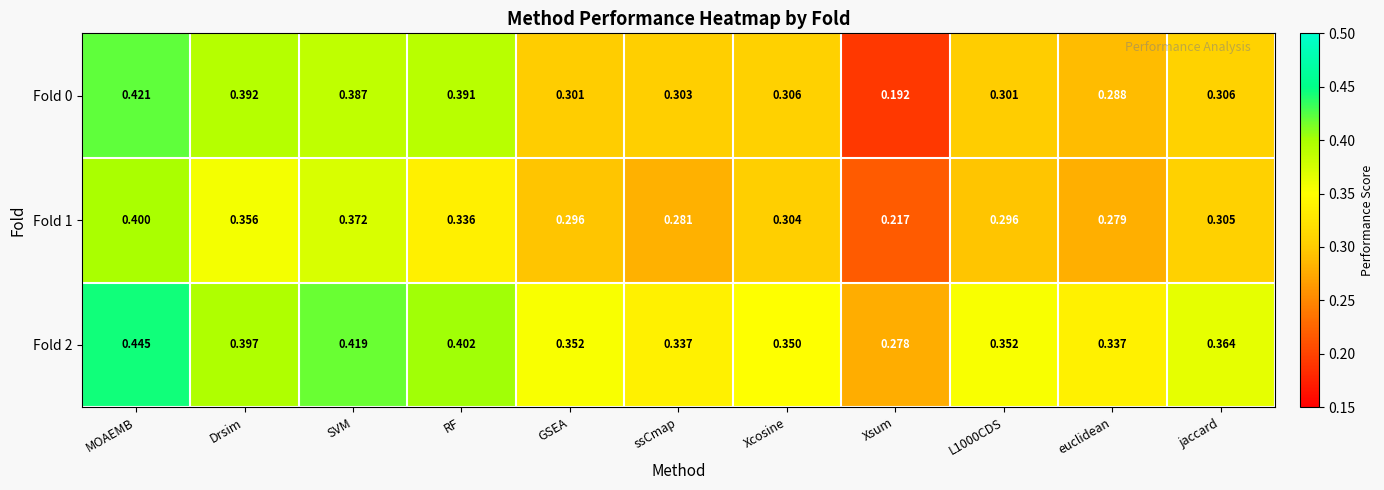

At how many categories does at least one series exceed 0?

11